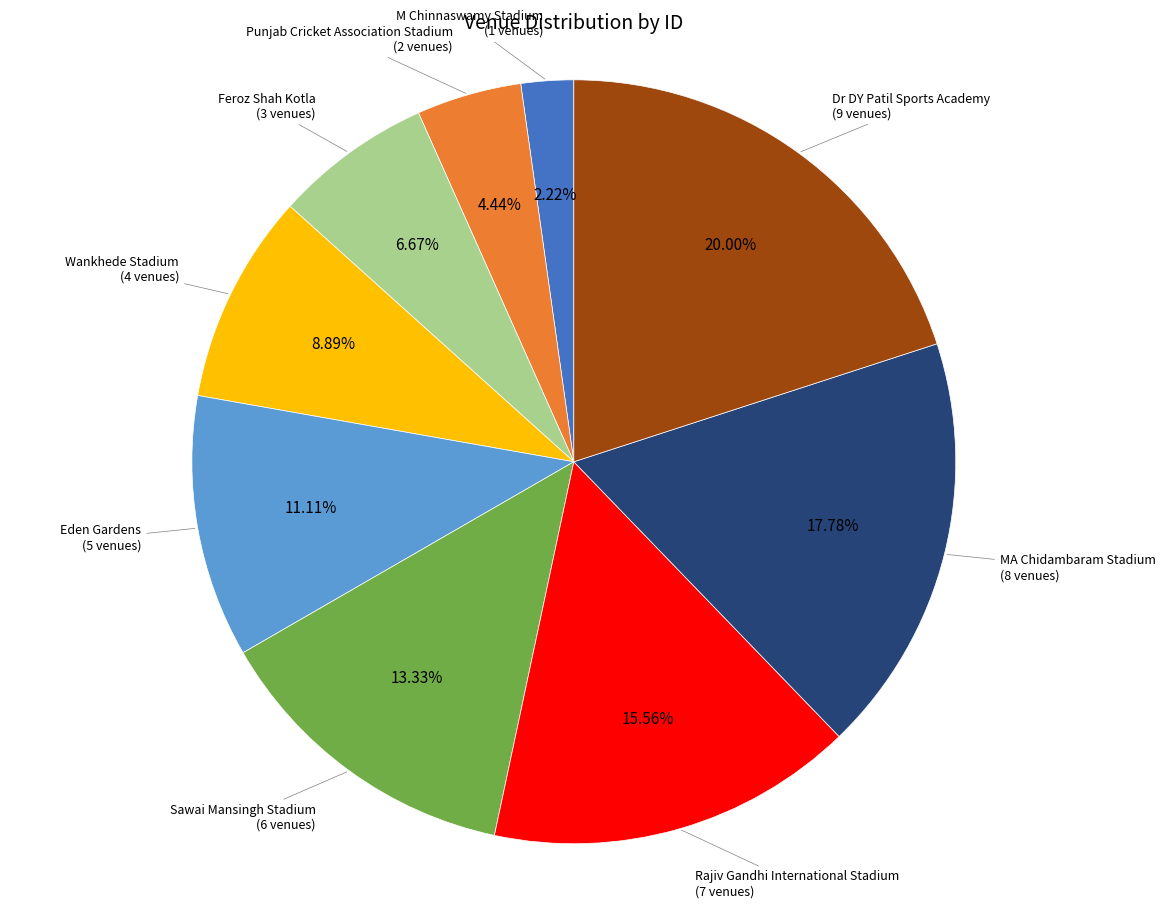

Is there a majority slice in this chart?

No